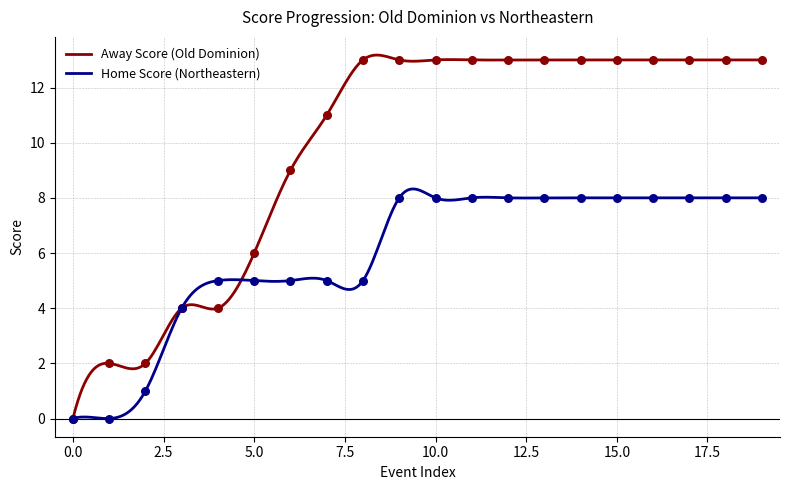

What is the ratio of the value at 6 to the value at 1?

4.5